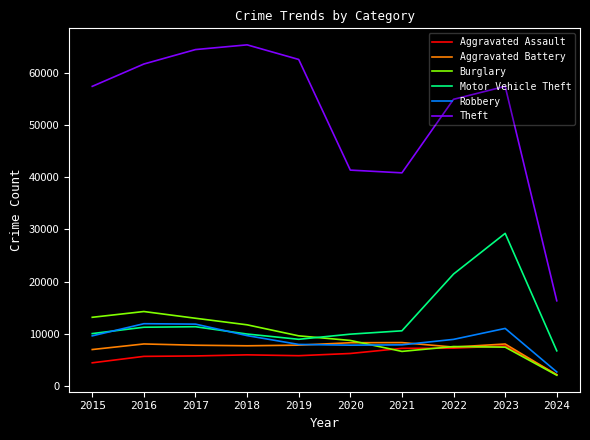

True or false: Aggravated Battery and Theft intersect in this chart.

False